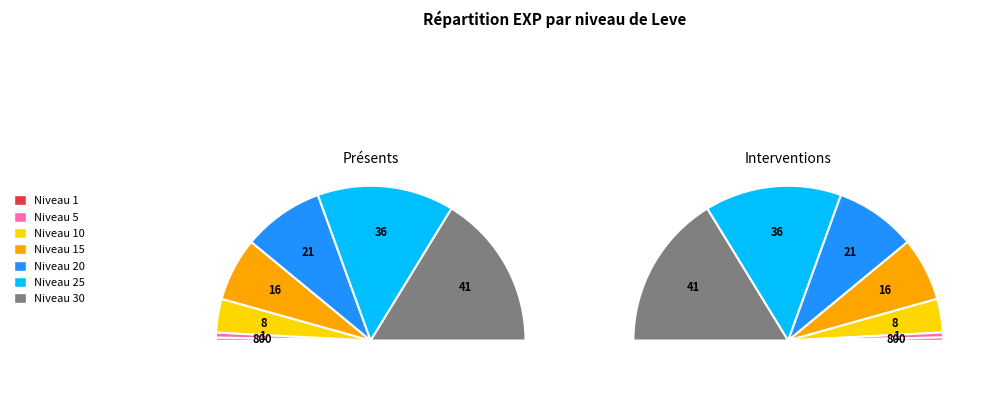

Rank the categories by value from lowest to highest.

1, 5, 10, 15, 20, 25, 30